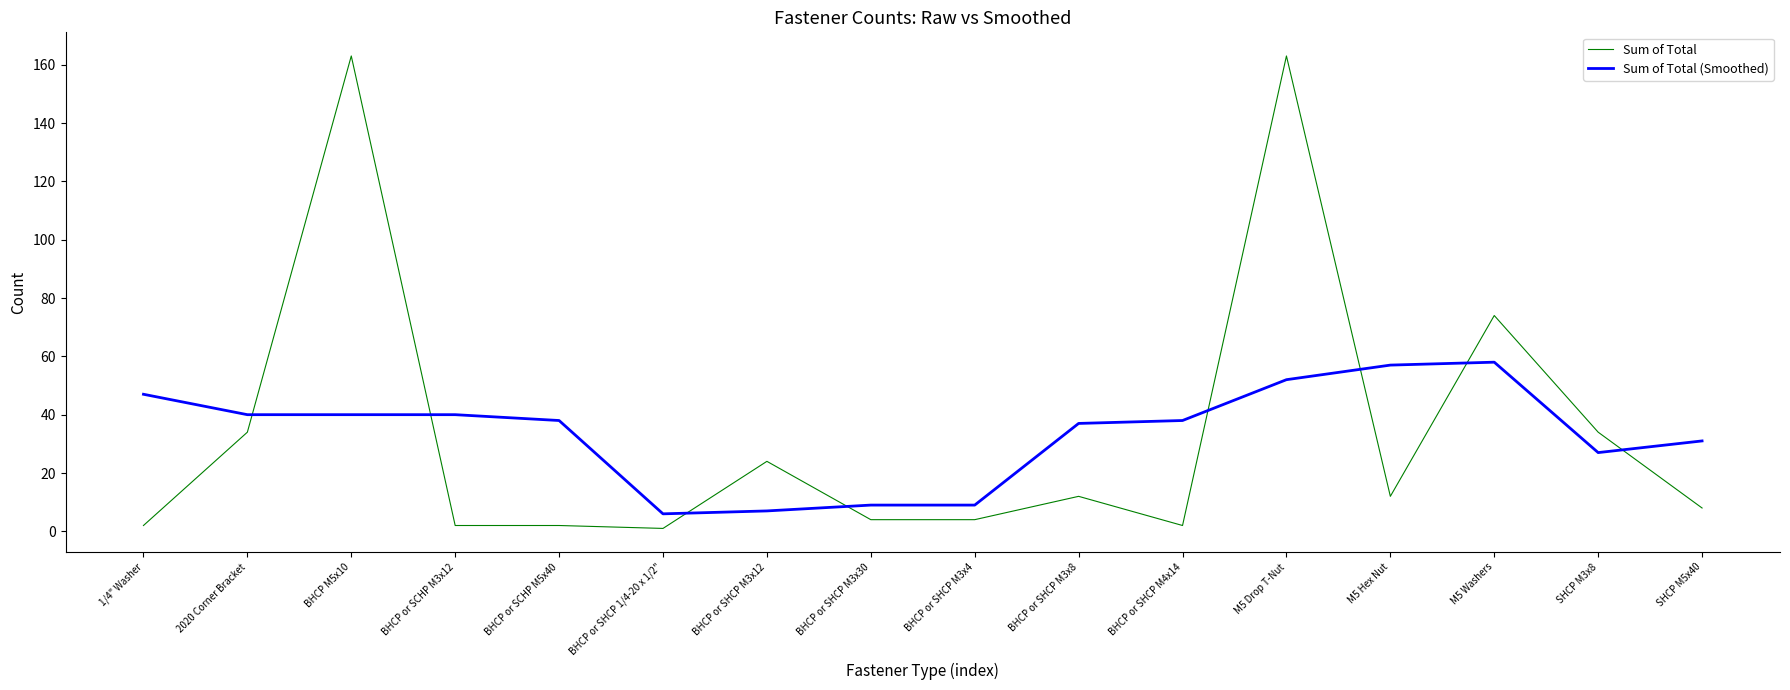

At BHCP M5x10, list the series in order from smallest to largest.

Sum of Total (Smoothed), Sum of Total